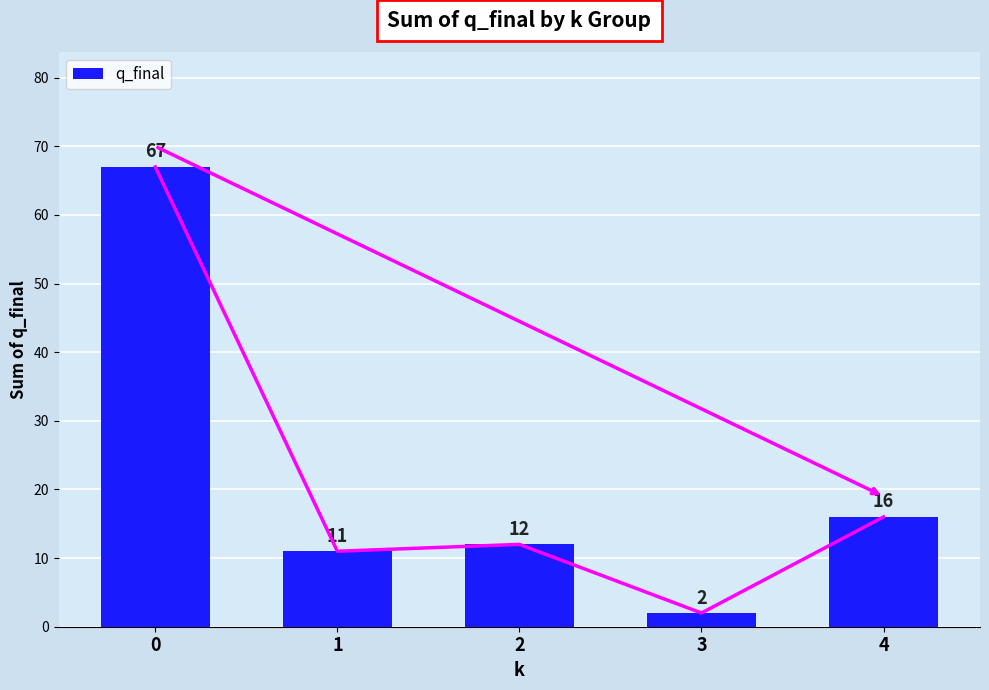

What is the ratio of the value at 4 to the value at 0?

0.2